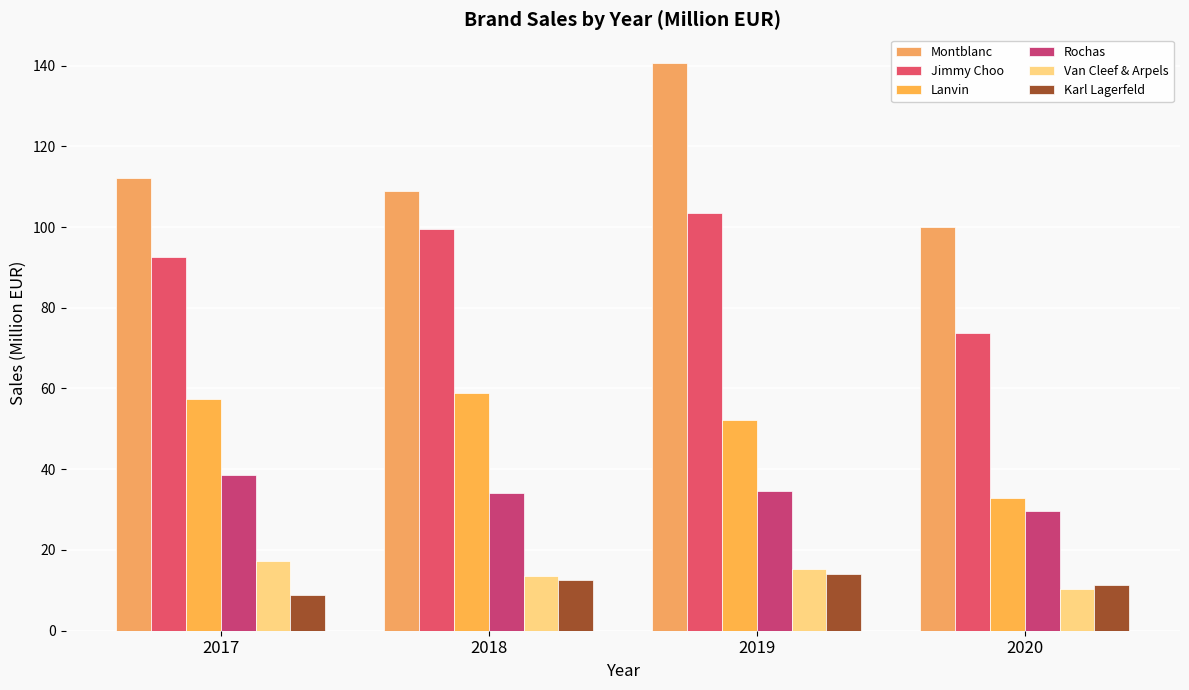

Which series has the largest total across all categories?

Montblanc